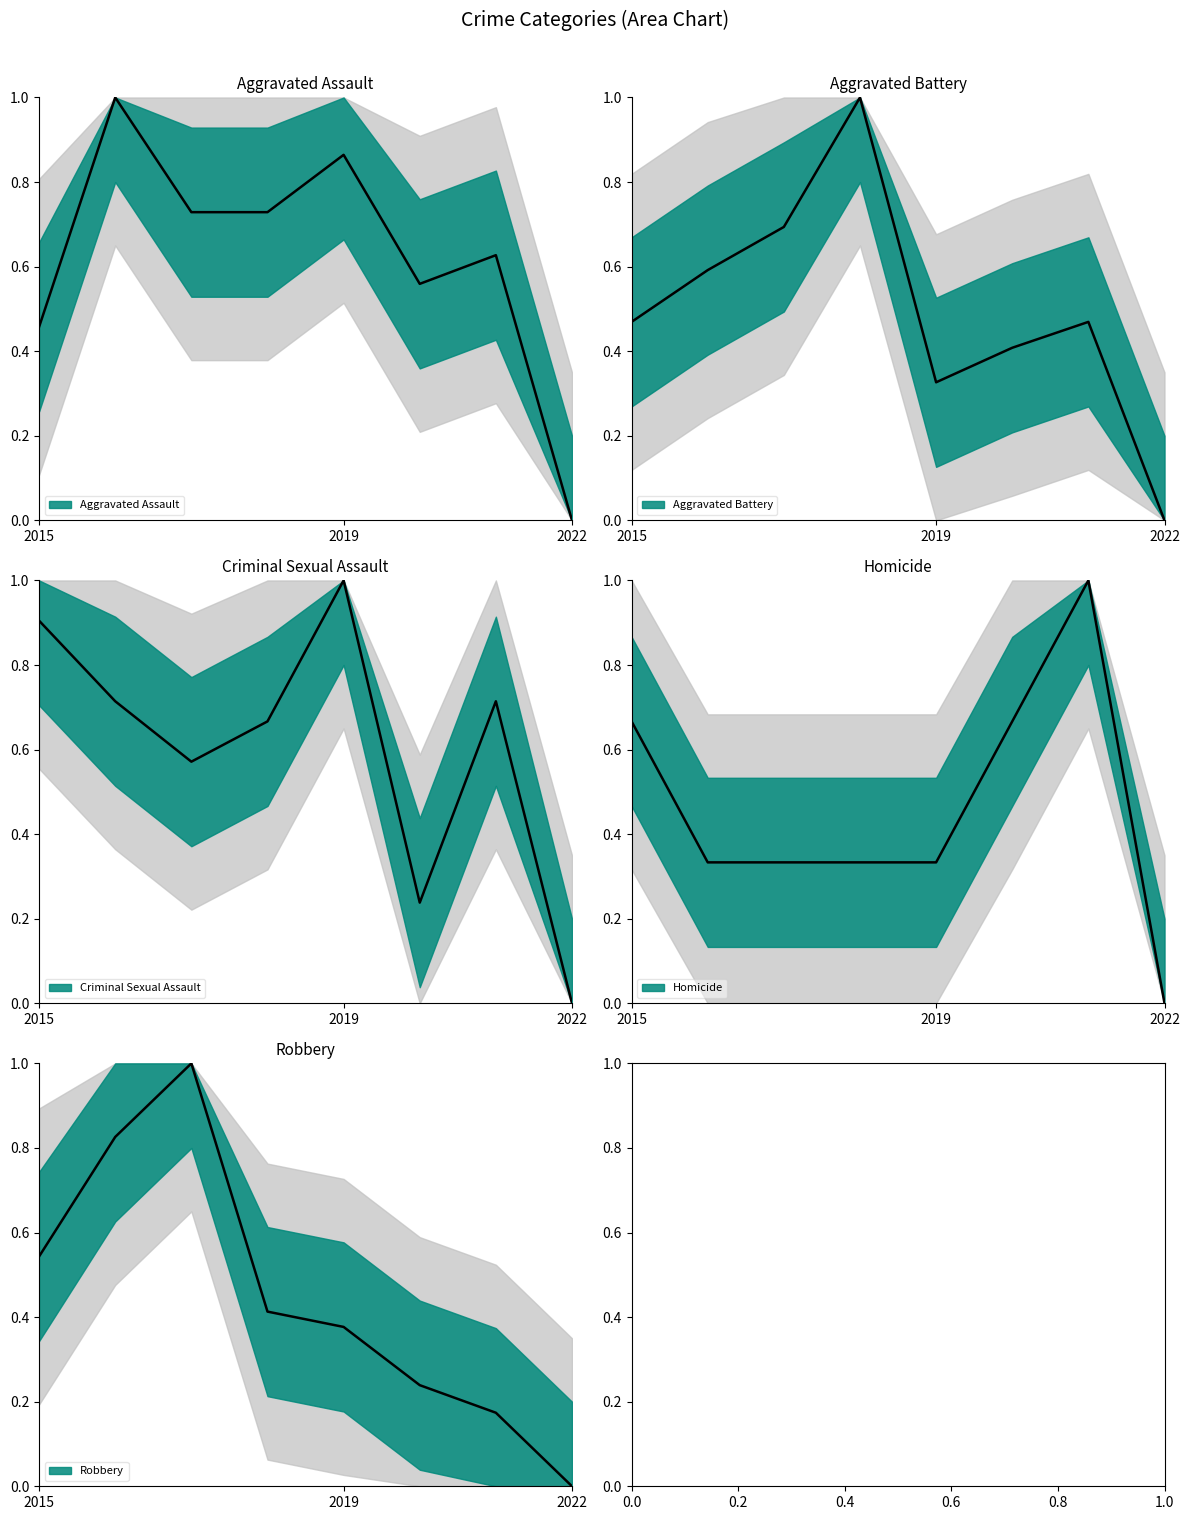

Which series changed the most between 2018 and 2022?

Aggravated Battery